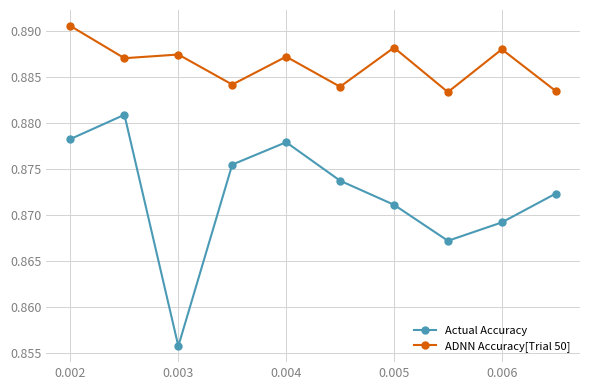

Rank the series by their average value, from highest to lowest.

ADNN Accuracy[Trial 50], Actual Accuracy